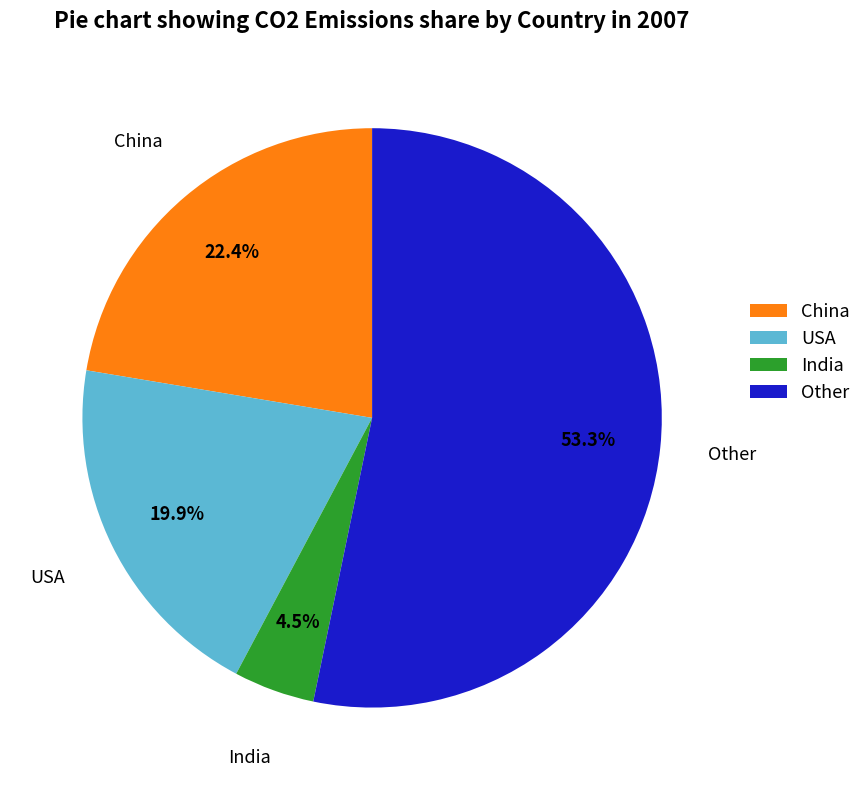

Which slice is the largest?

Other